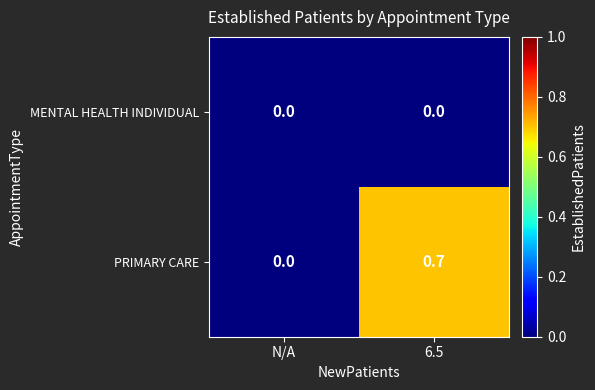

Between N/A and 6.5, which series saw the biggest shift?

PRIMARY CARE